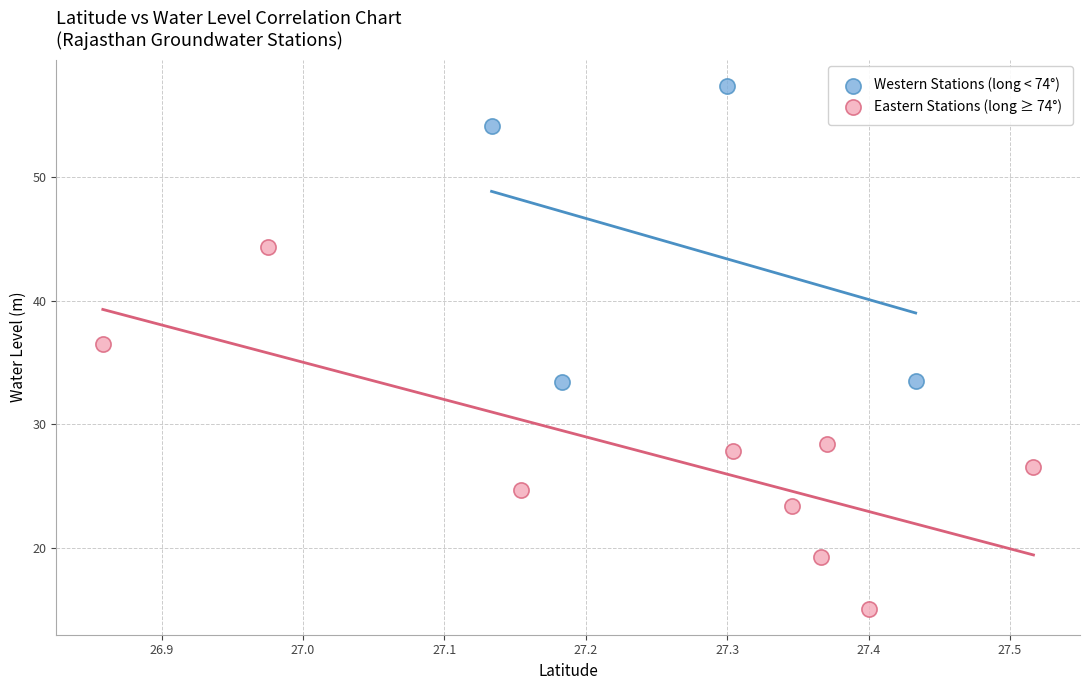

What are all the series names shown in the legend?

Western Stations (long < 74°), Eastern Stations (long ≥ 74°)